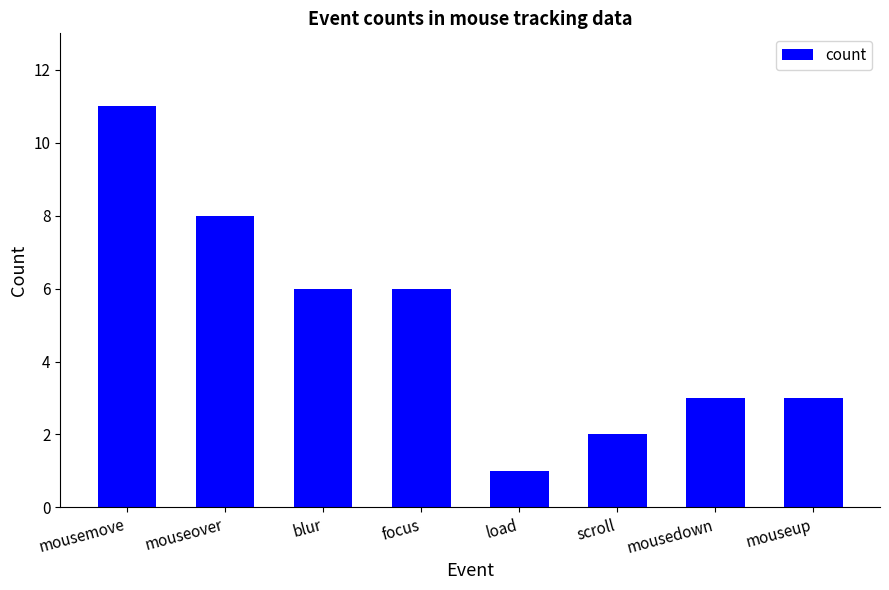

Does the chart contain stacked bars?

No